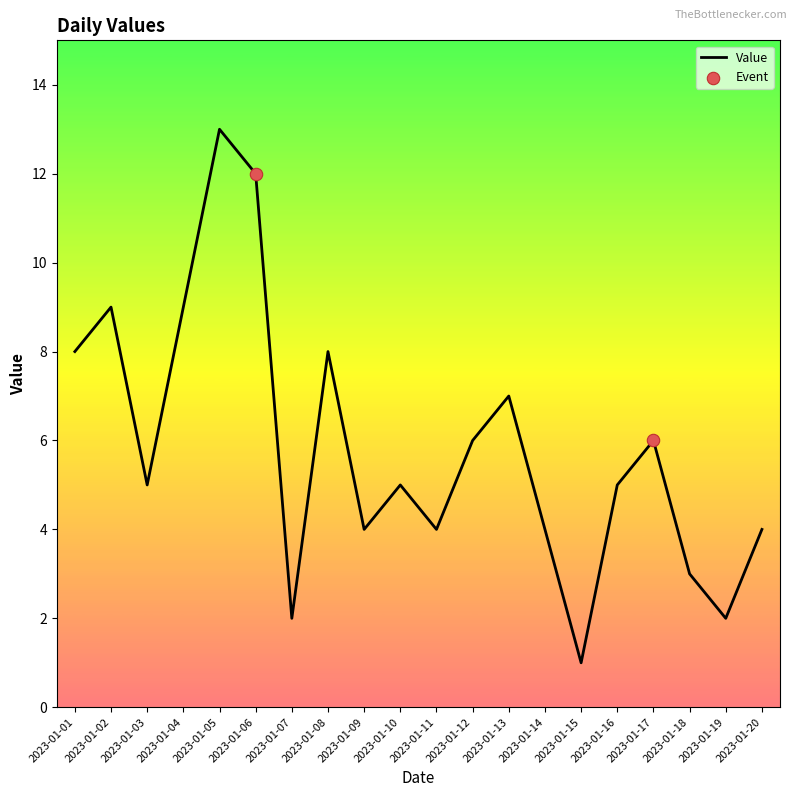

Which has a higher value, 2023-01-17 or 2023-01-20?

2023-01-17